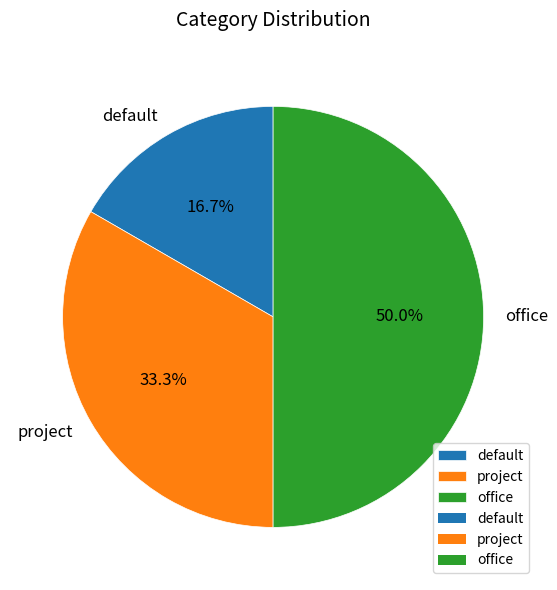

Count the number of slices in the pie.

3